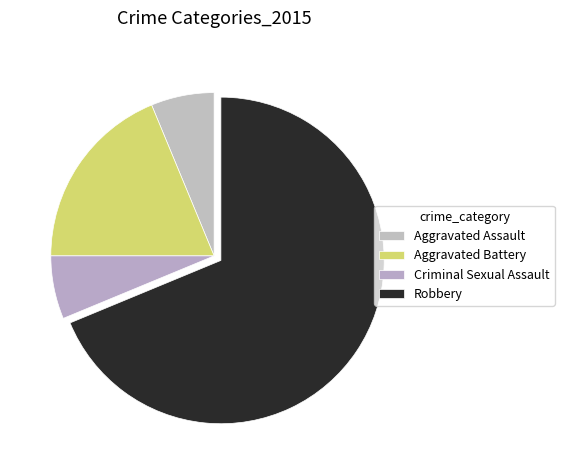

How many slices are in this pie chart?

4